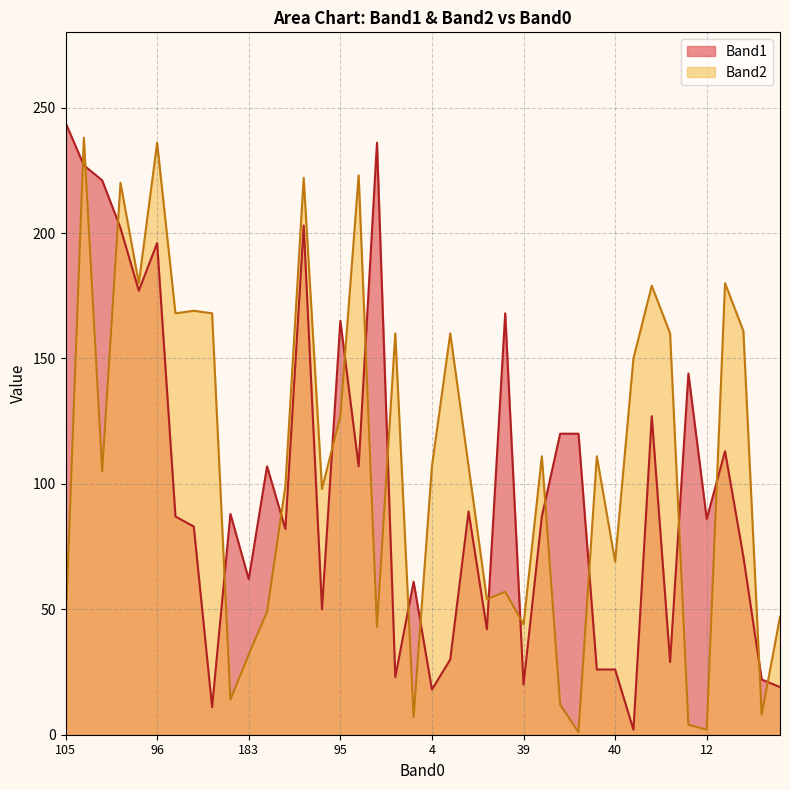

Where do Band1 and Band2 first cross each other?

105 and 28